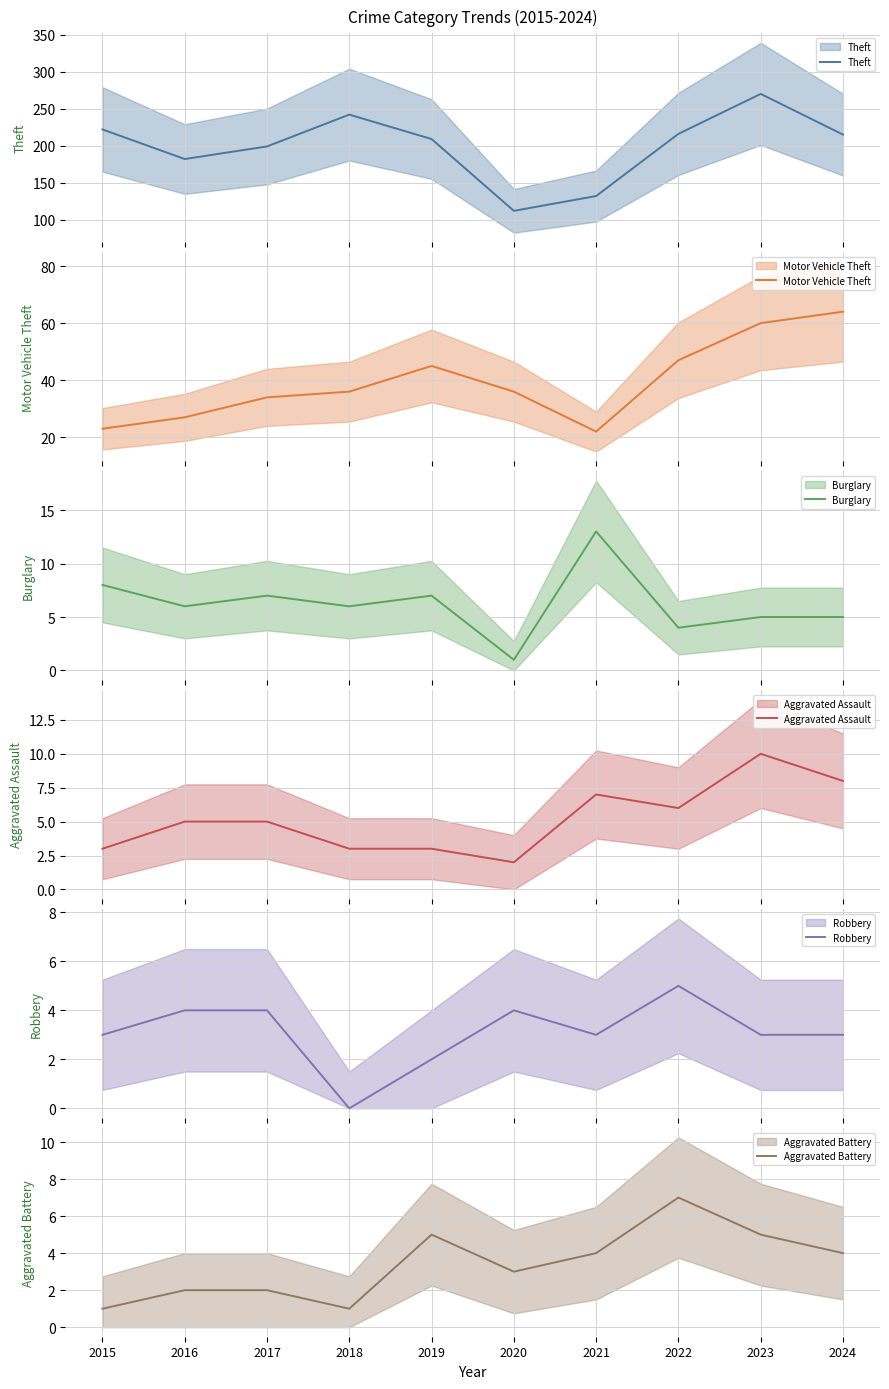

Which series has the largest total across all categories?

Theft